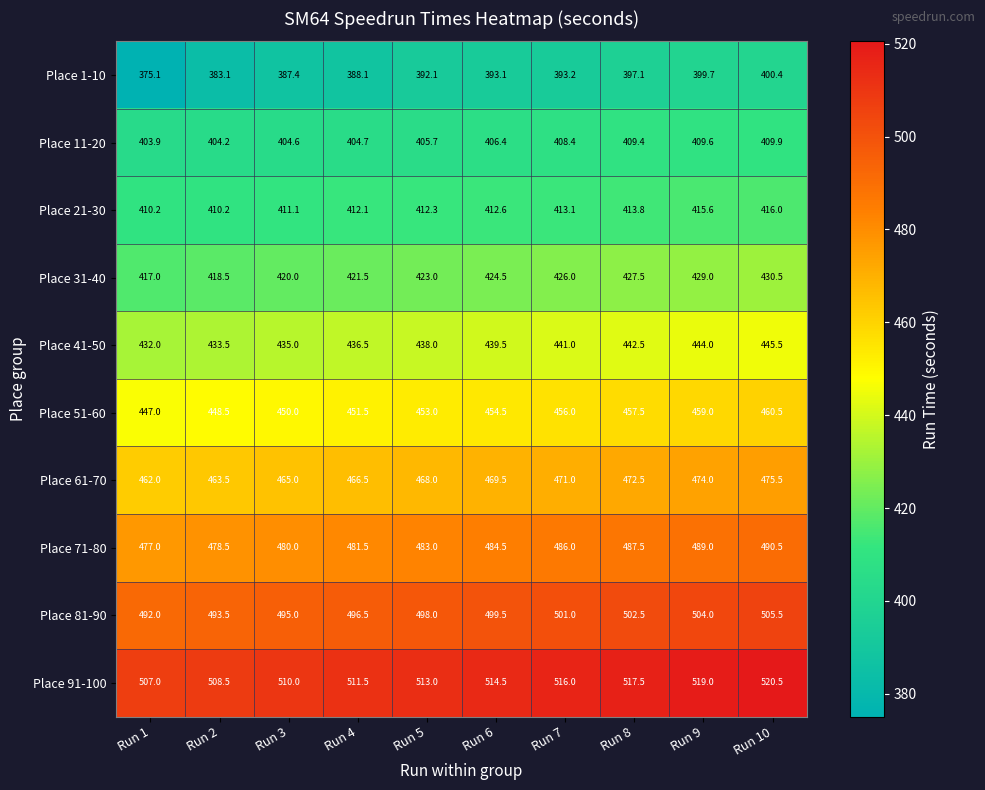

Count the number of data series in this chart.

10